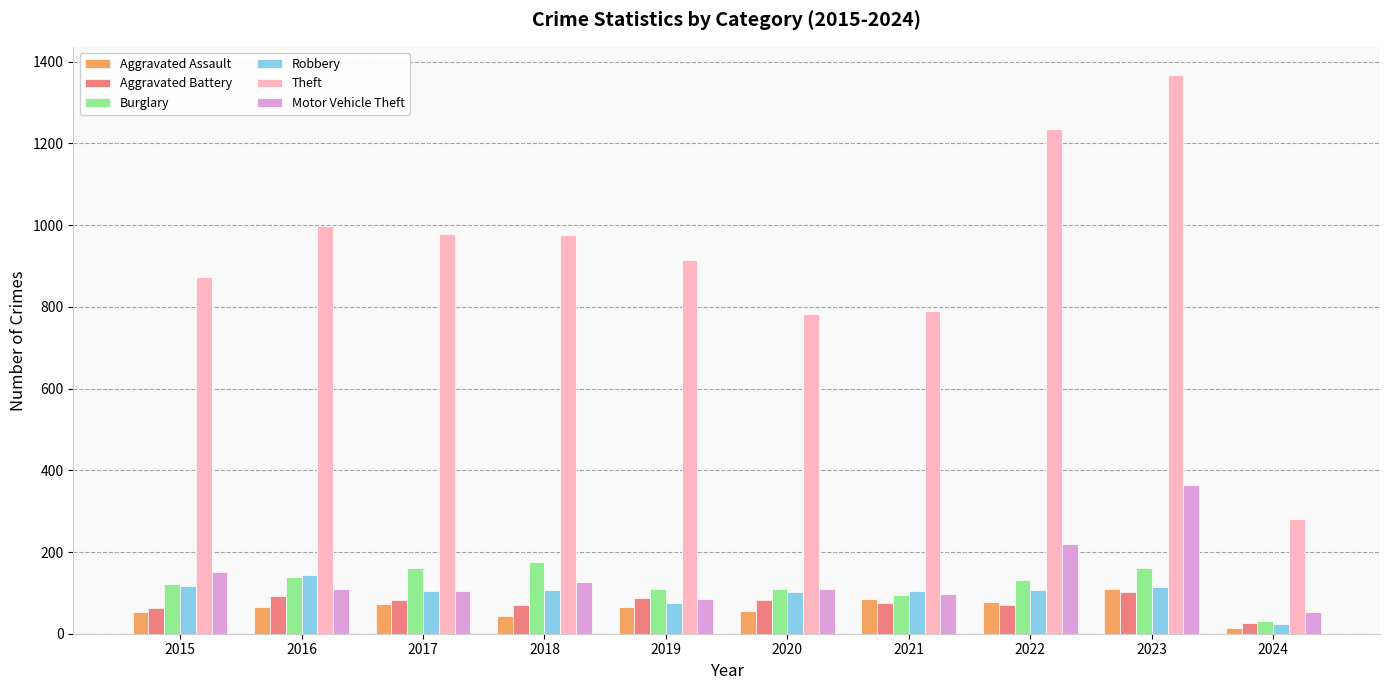

The value of Burglary at 2018 is 176. True or false?

True